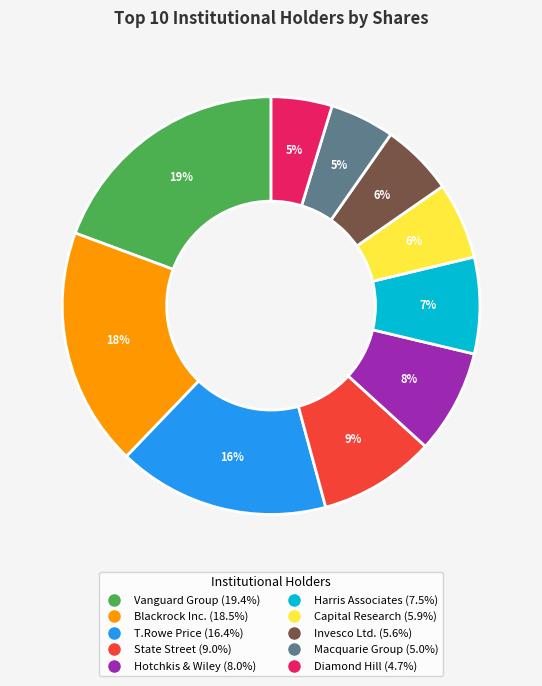

Does any single category account for the majority?

No